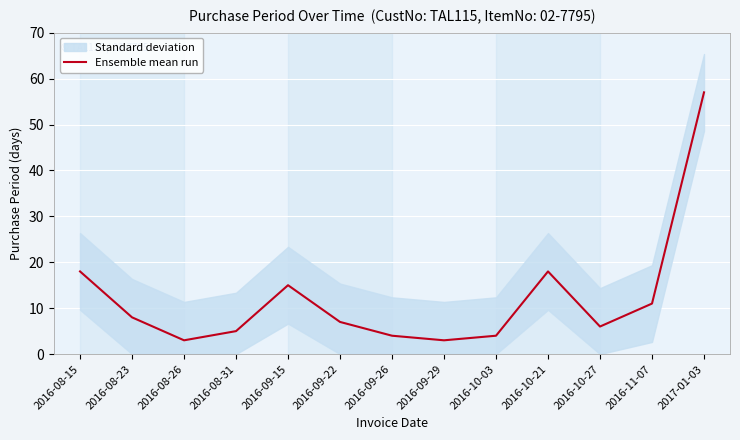

Reading right to left, list all the values displayed in this chart.

57	11	6	18	4	3	4	7	15	5	3	8	18